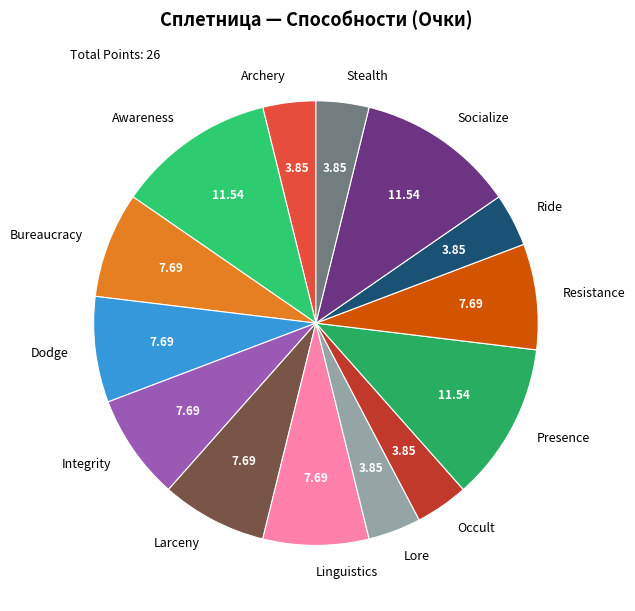

True or false: Occult accounts for 4% of the total.

True